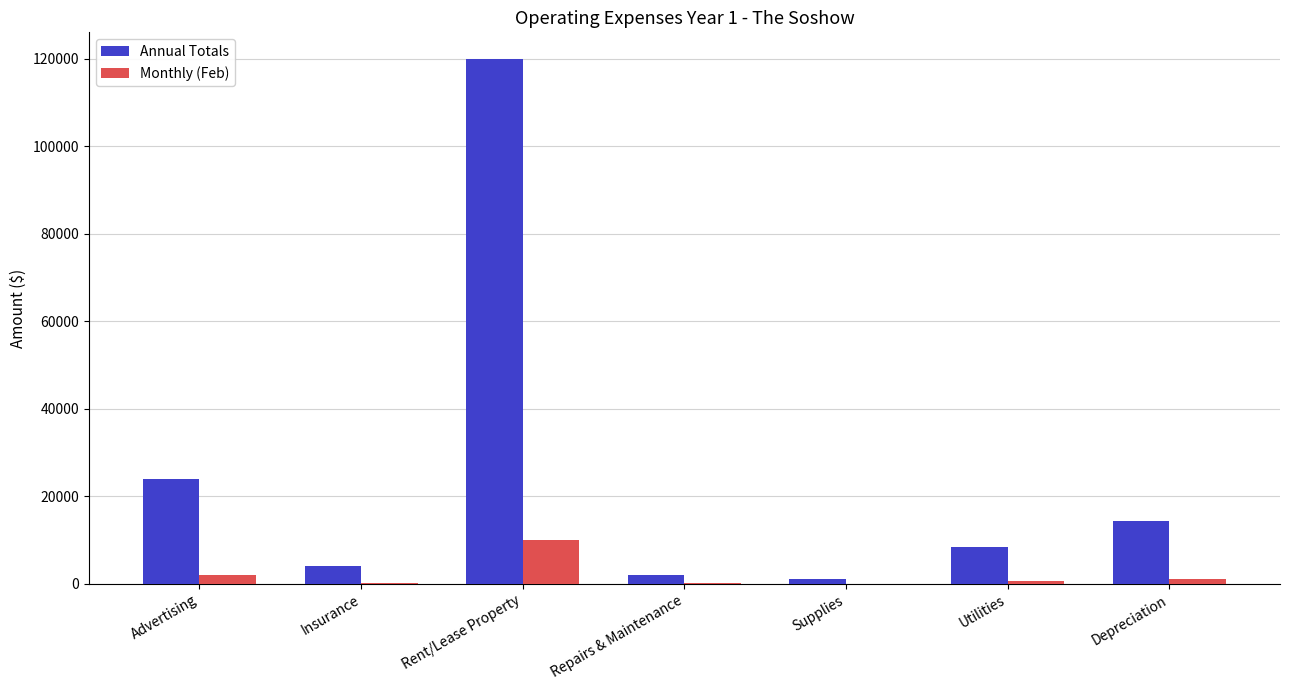

Is the value of Monthly (Feb) at Utilities greater than the value of Annual Totals at Utilities?

No